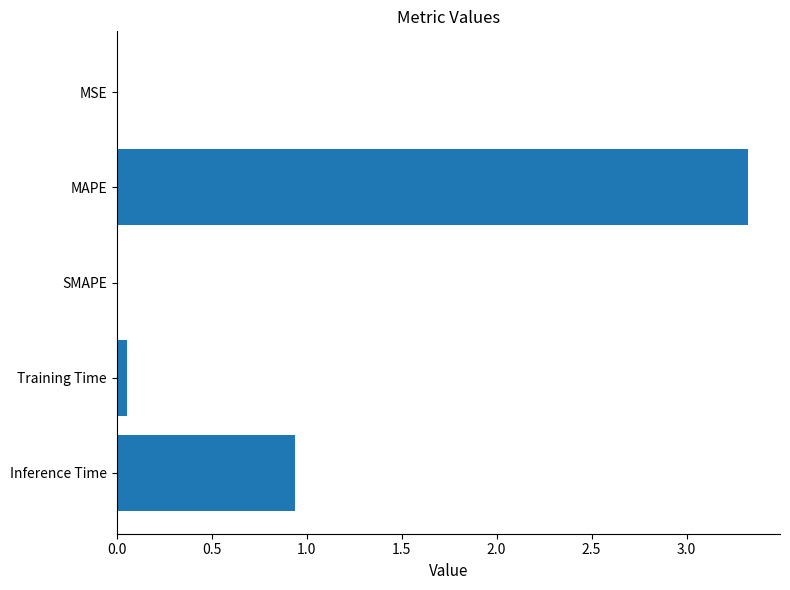

Count the number of data series in this chart.

1